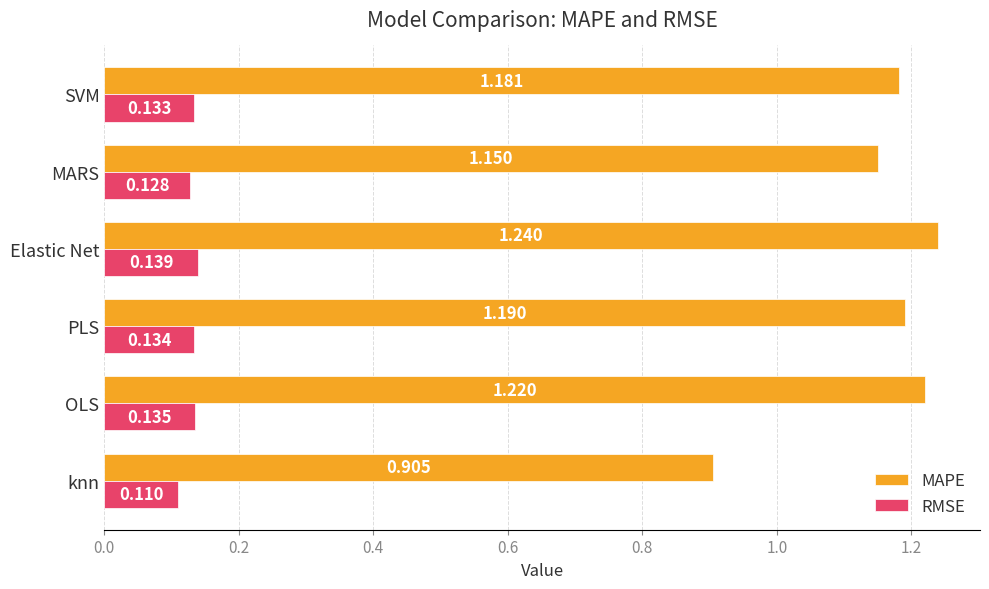

Rank the series by their average value, from lowest to highest.

RMSE, MAPE